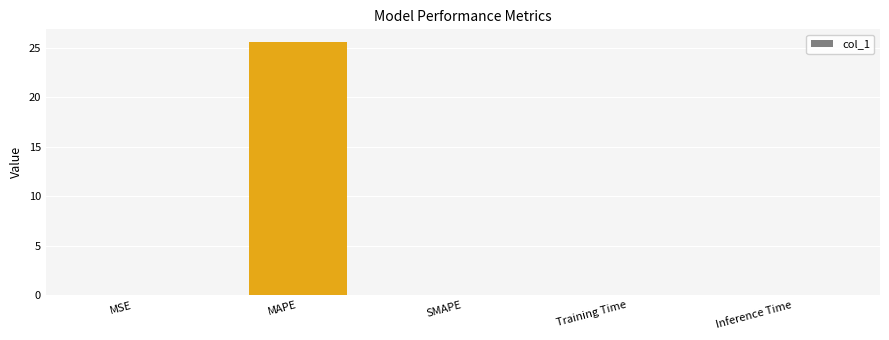

The chart shows a value of 0.0 at Inference Time. True or false?

True